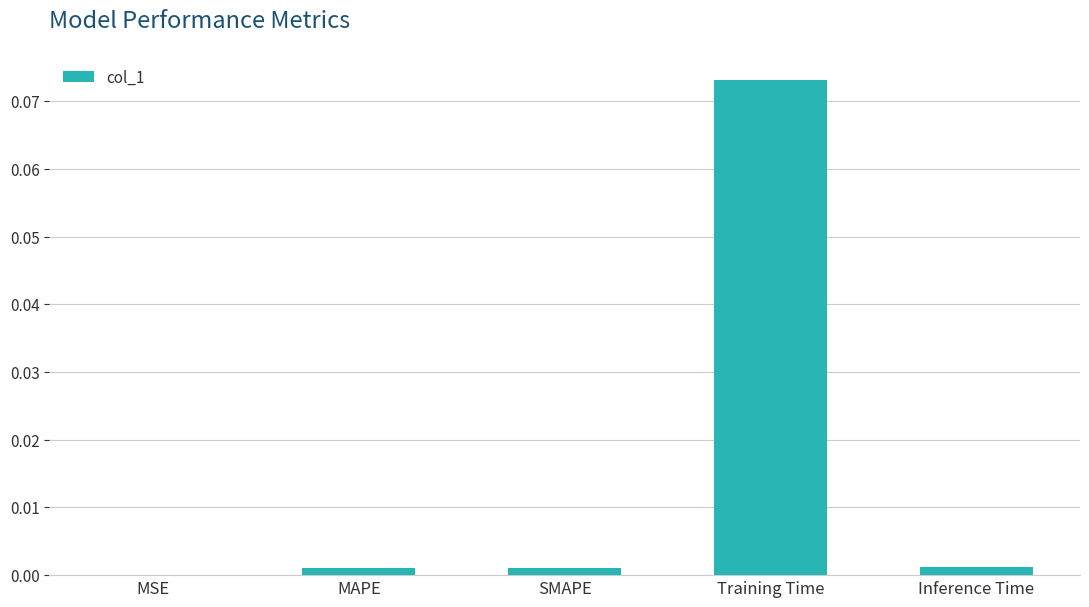

The value at SMAPE is 0.0. True or false?

True